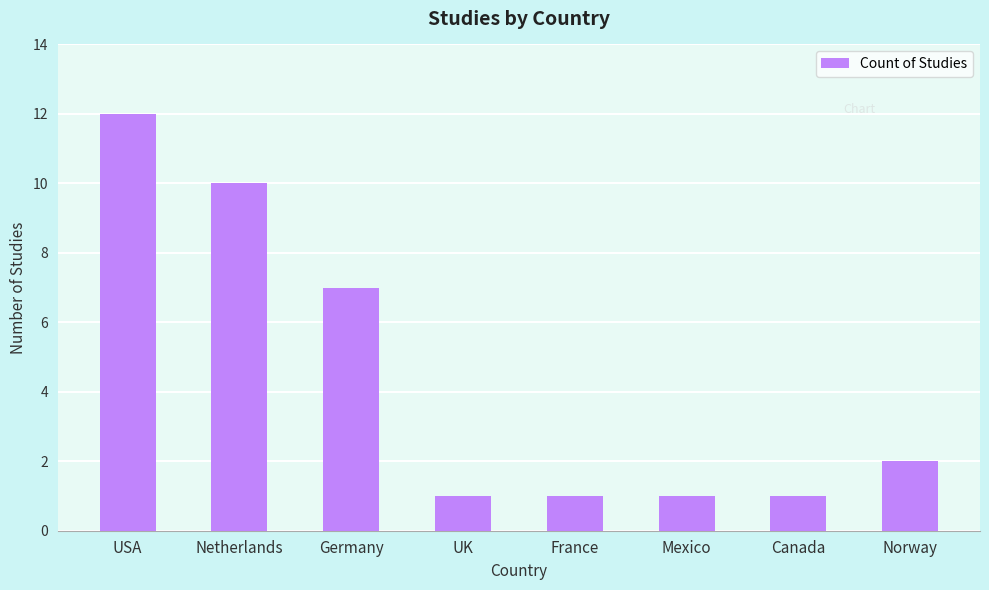

Reading right to left, list all the values displayed in this chart.

Norway=2	Canada=1	Mexico=1	France=1	UK=1	Germany=7	Netherlands=10	USA=12